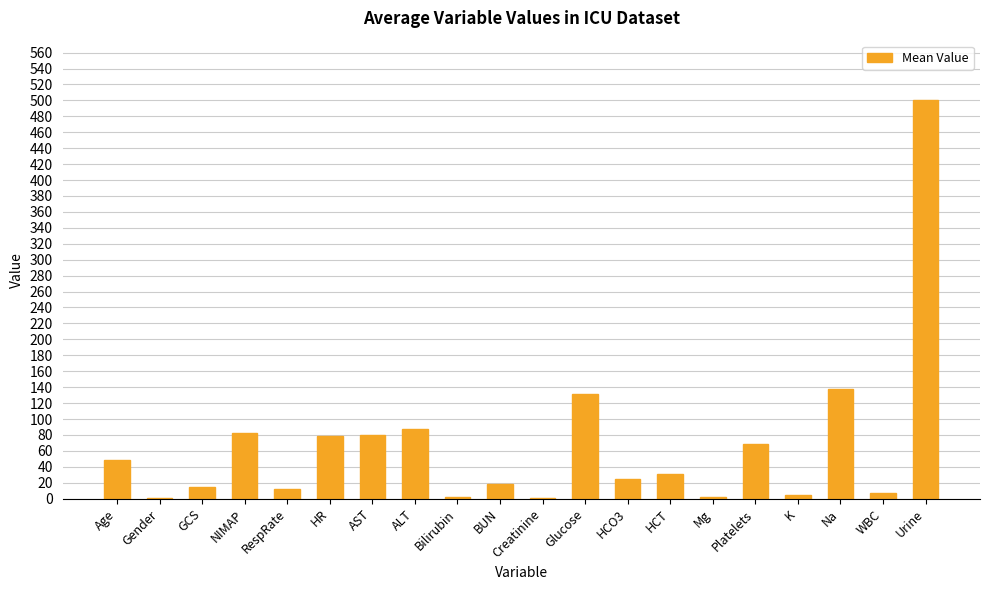

Which category has the highest value across all series?

Urine